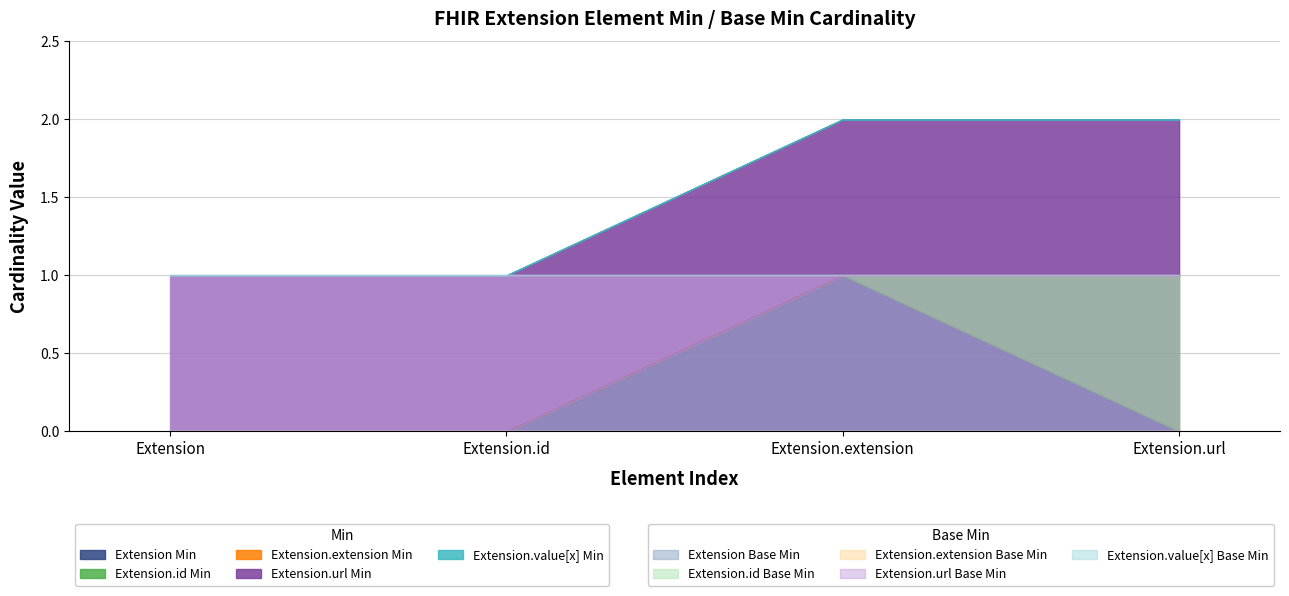

Which category has the lowest value in the Extension.url Min series?

Extension